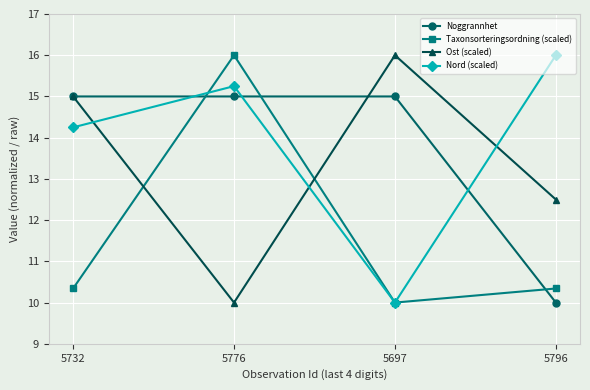

What is the spread (max minus min) of values at 5796?

6.0